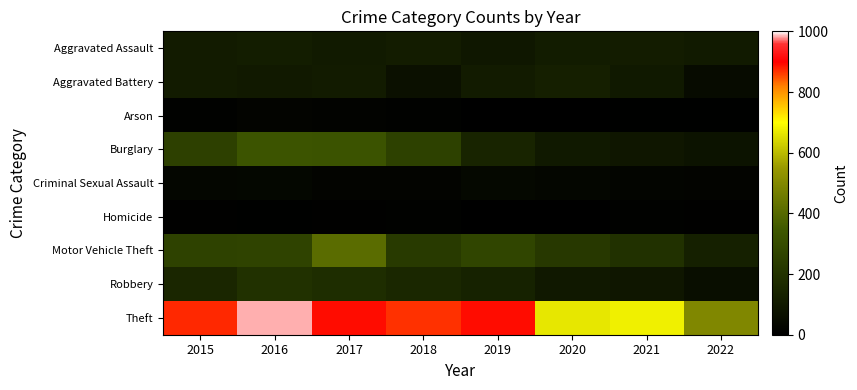

Reading right to left, list all the values displayed in this chart.

Aggravated Assault: 2022=106	2021=115	2020=113	2019=92	2018=115	2017=105	2016=118	2015=110
Aggravated Battery: 2022=47	2021=100	2020=126	2019=108	2018=67	2017=108	2016=102	2015=108
Arson: 2022=6	2021=6	2020=4	2019=5	2018=12	2017=14	2016=20	2015=13
Burglary: 2022=77	2021=90	2020=100	2019=143	2018=257	2017=329	2016=333	2015=254
Criminal Sexual Assault: 2022=20	2021=25	2020=27	2019=35	2018=21	2017=21	2016=30	2015=28
Homicide: 2022=9	2021=13	2020=2	2019=5	2018=10	2017=8	2016=7	2015=9
Motor Vehicle Theft: 2022=129	2021=194	2020=222	2019=273	2018=231	2017=411	2016=265	2015=261
Robbery: 2022=59	2021=91	2020=97	2019=135	2018=155	2017=178	2016=194	2015=154
Theft: 2022=496	2021=678	2020=666	2019=891	2018=868	2017=892	2016=984	2015=874